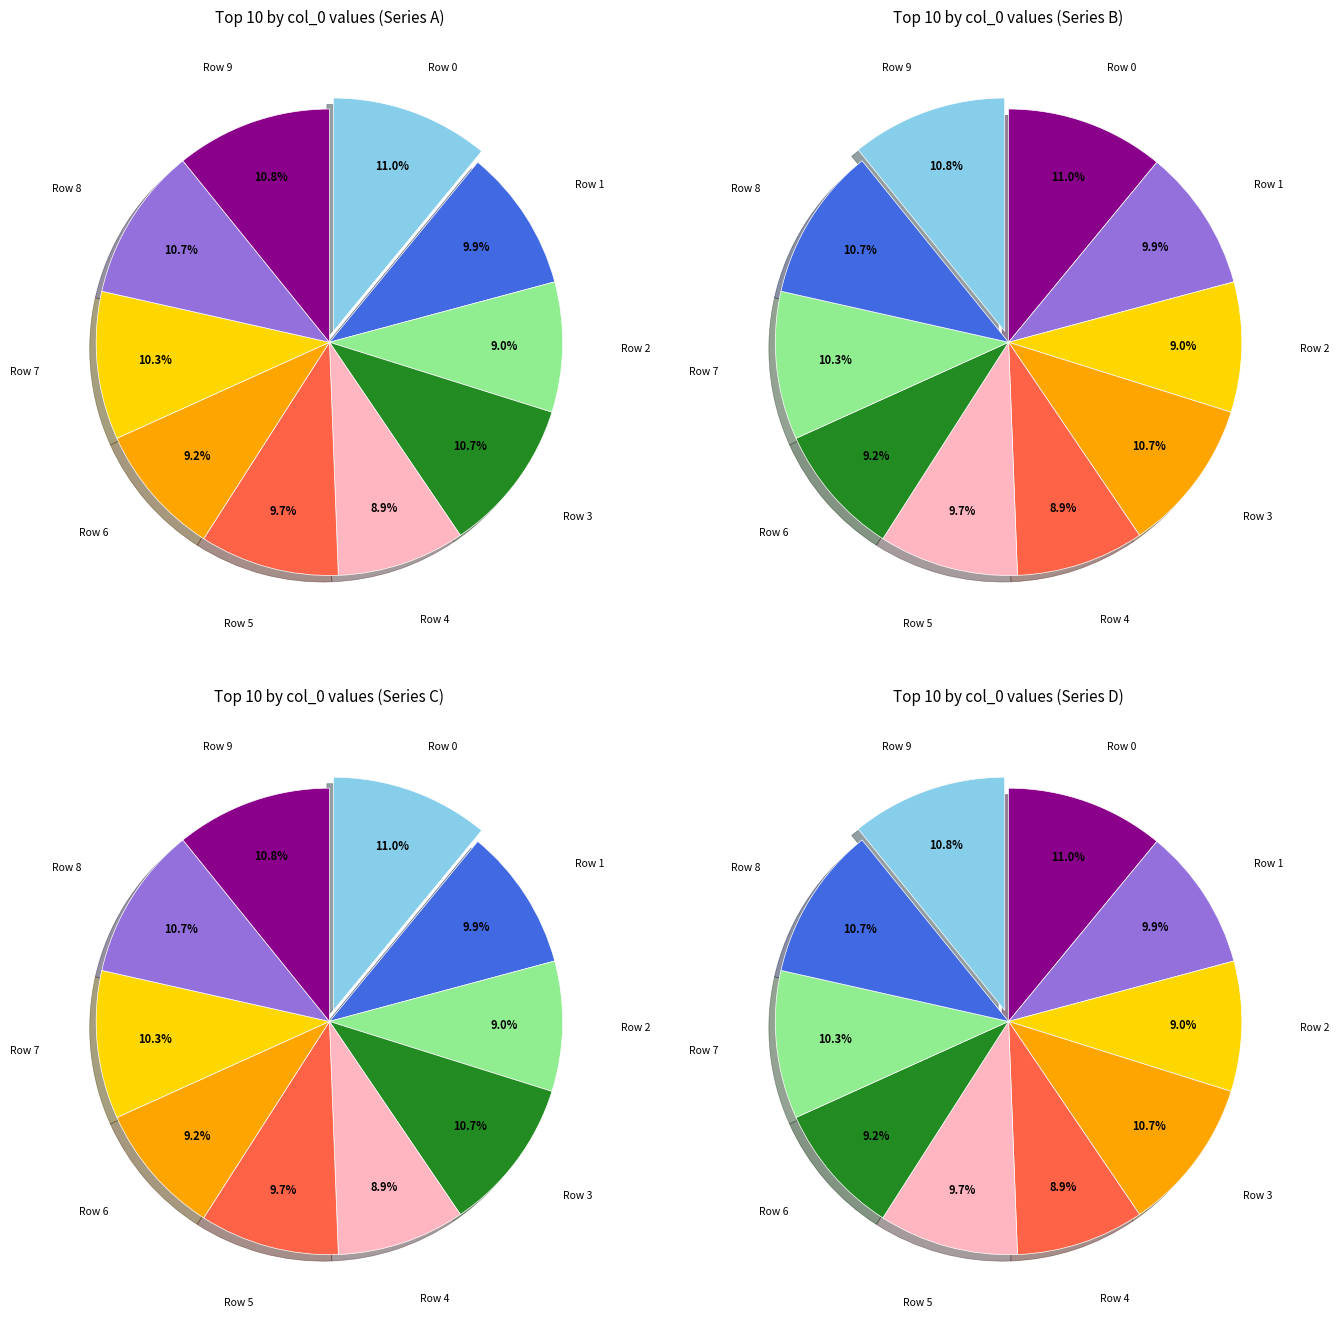

True or false: Row 7 accounts for 10% of the total.

True